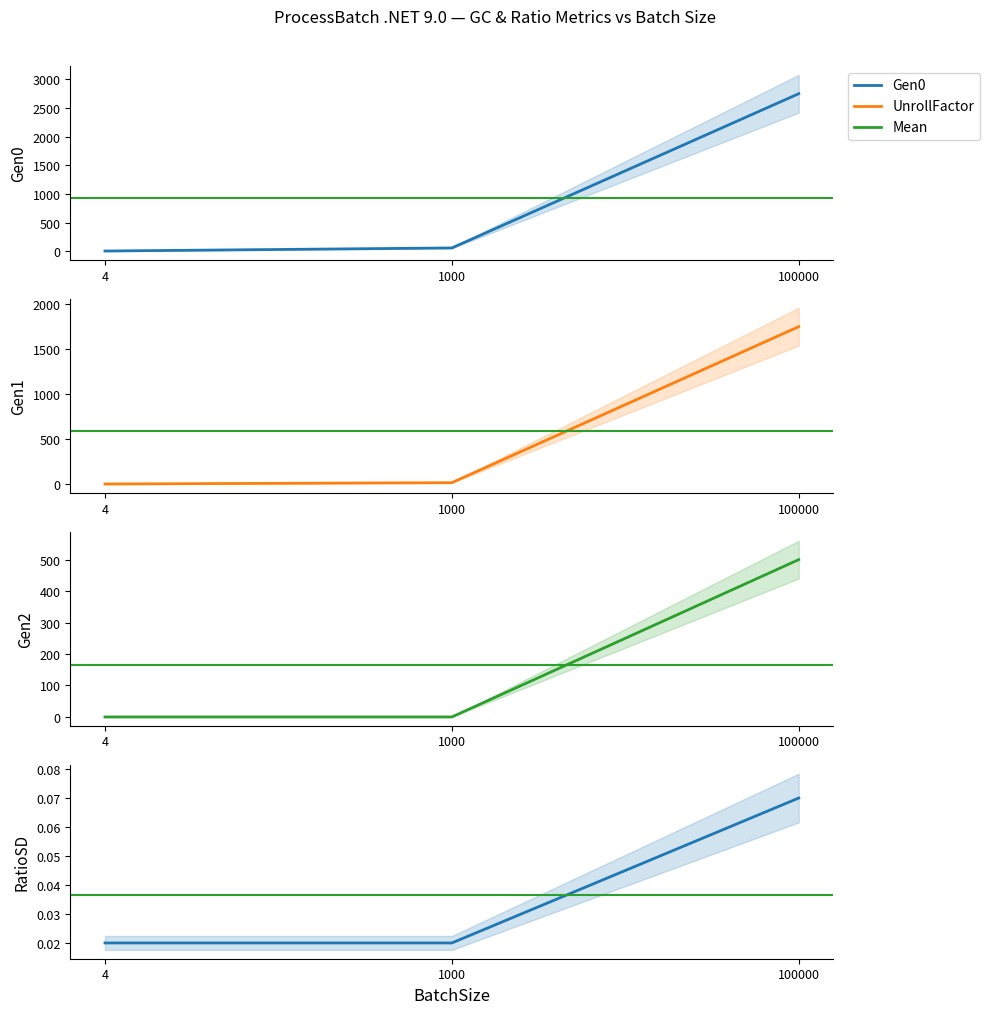

Which series has the largest total across all categories?

Gen0